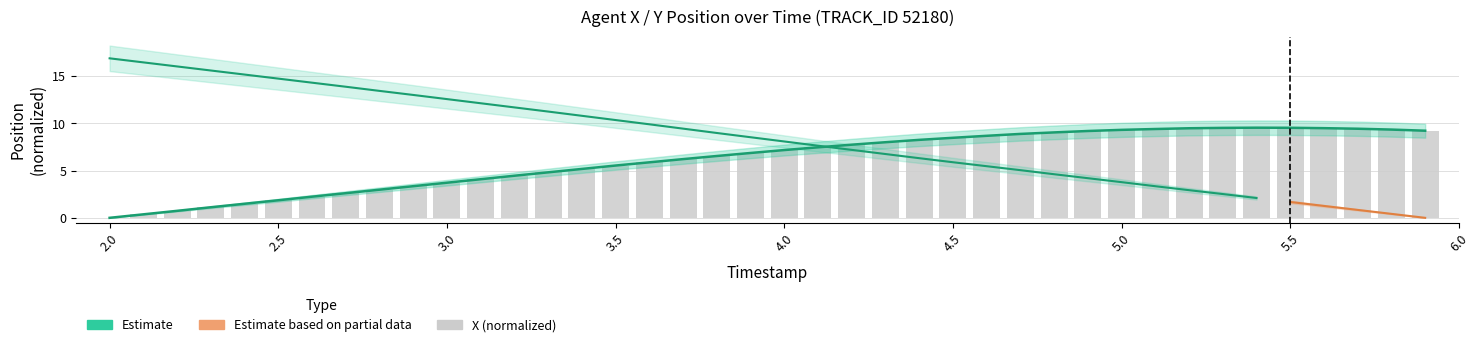

What value does the data have at 4.5?

8.5